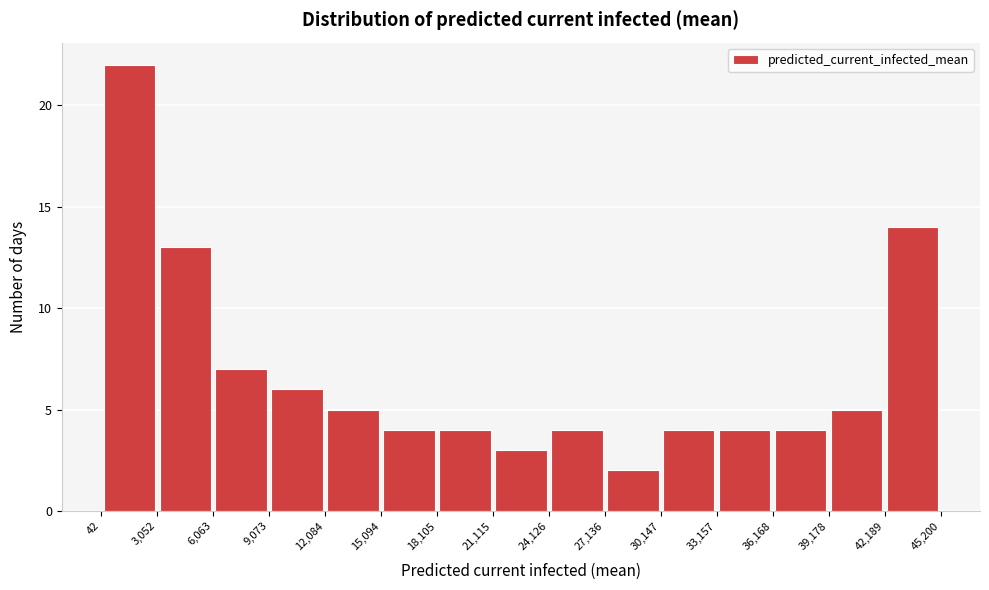

Over which range of the x-axis is the bar tallest?

42 to 3,052